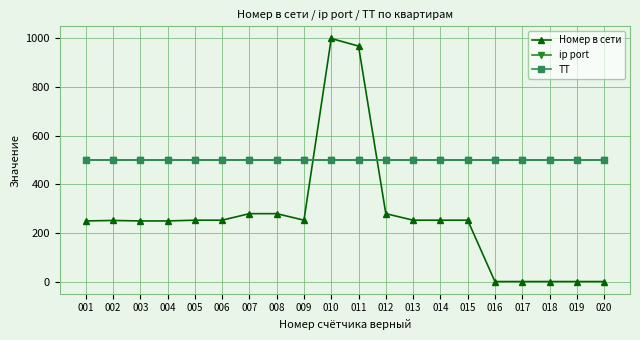

What is the sum of the ip port values at 009 and 011?

1000.0